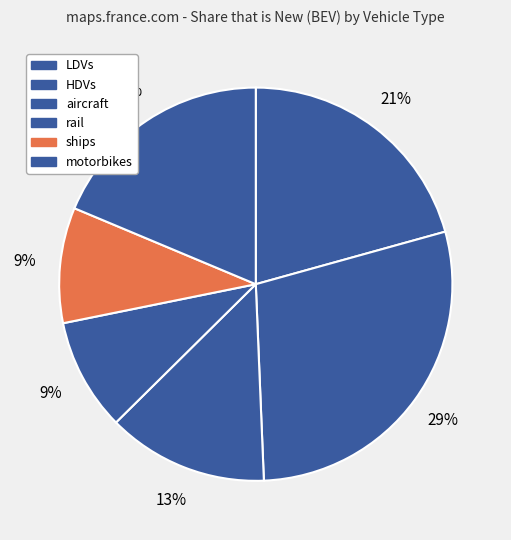

Does aircraft account for over 50% of the chart?

No